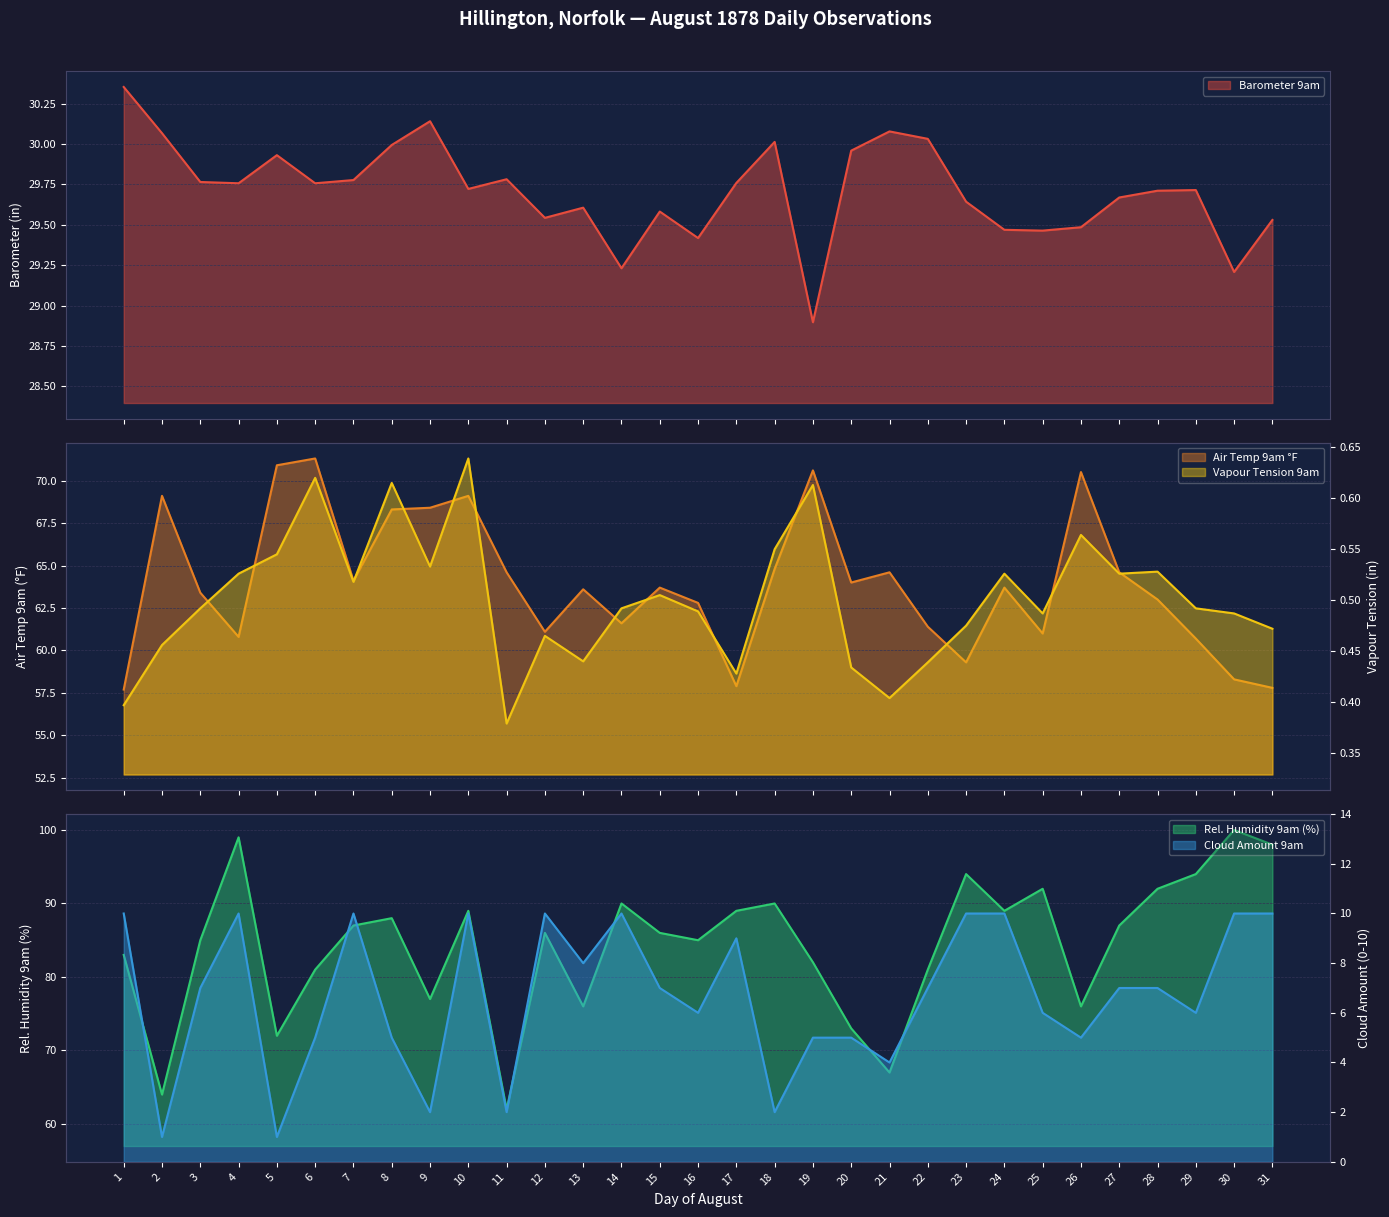

True or false: Relative Humidity 9am and Barometer 9am intersect in this chart.

False